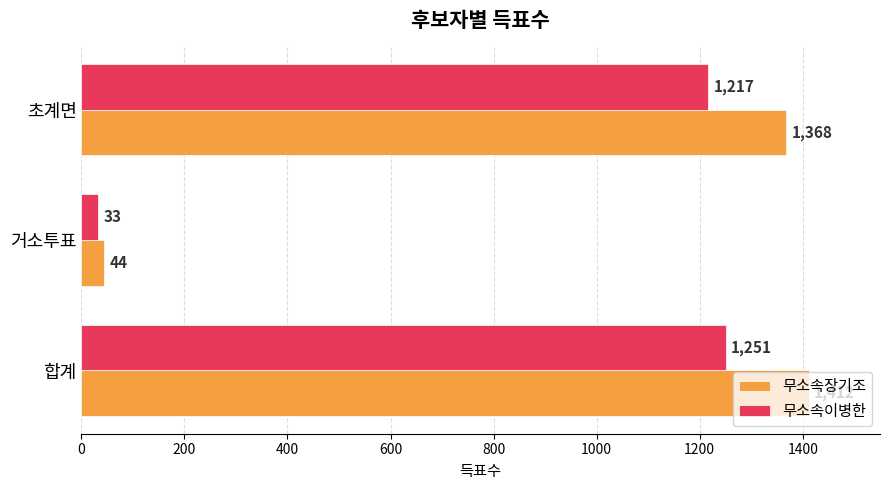

The value of 무소속장기조 at 합계 is 1412. True or false?

True